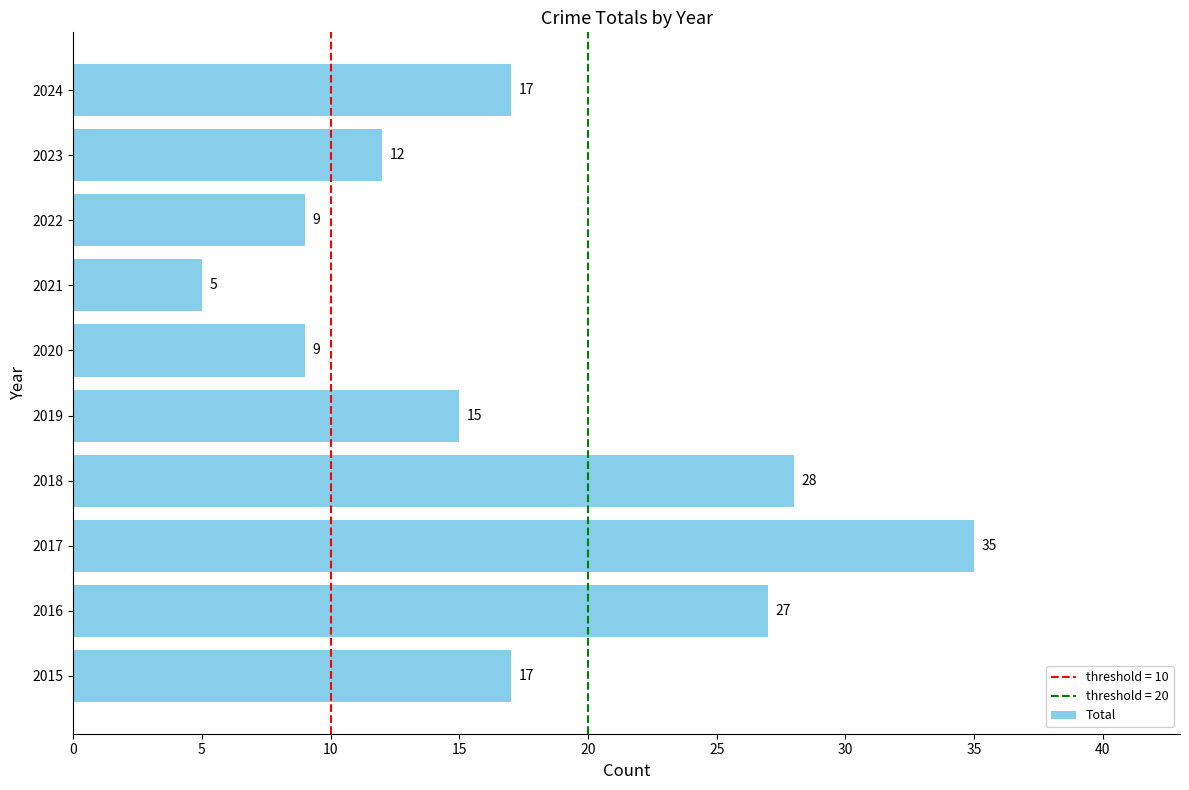

What is the sum of all values?

174